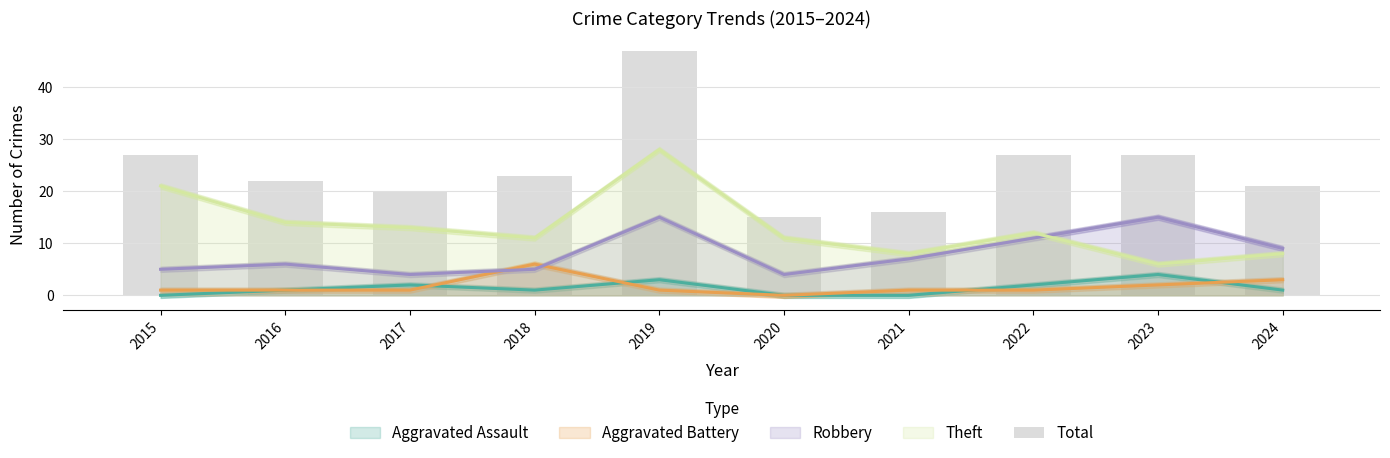

What is the sum of all values?

245